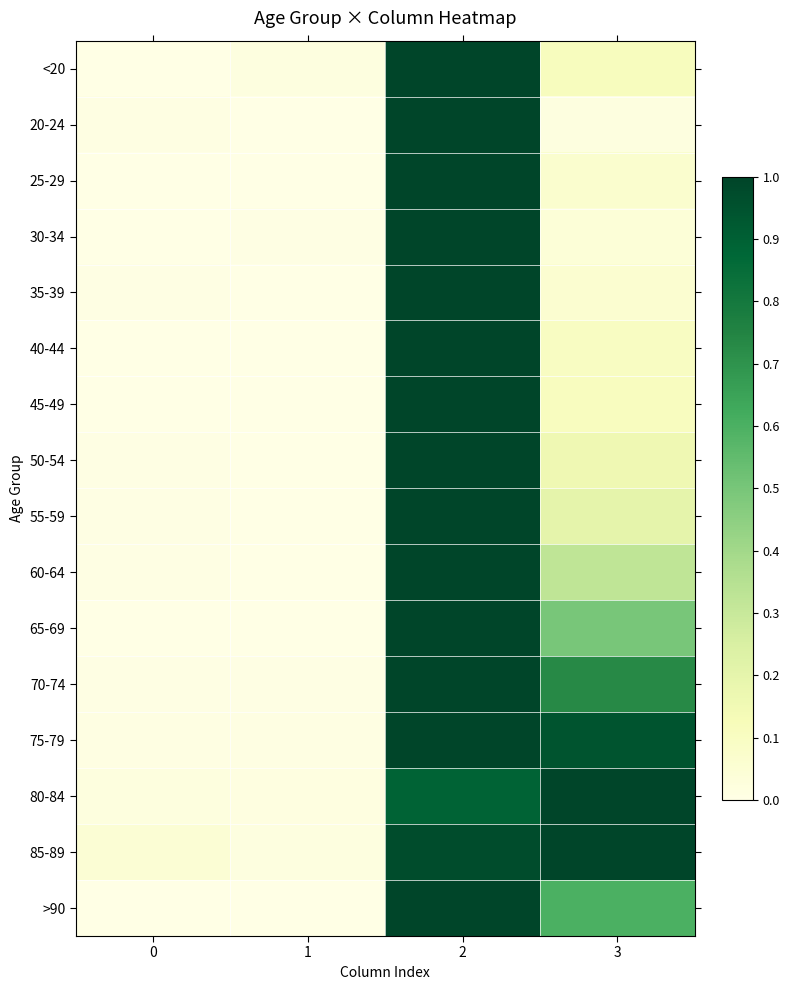

What is the total value across all series at 3?

6.0